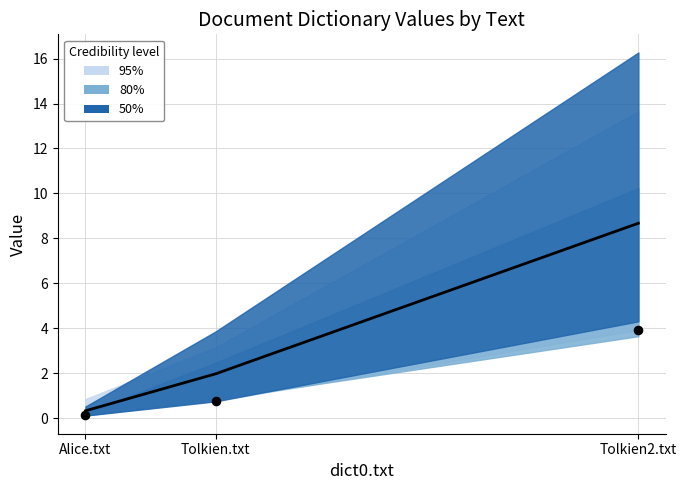

What is the change in value from Alice.txt to Tolkien2.txt?

+8.3